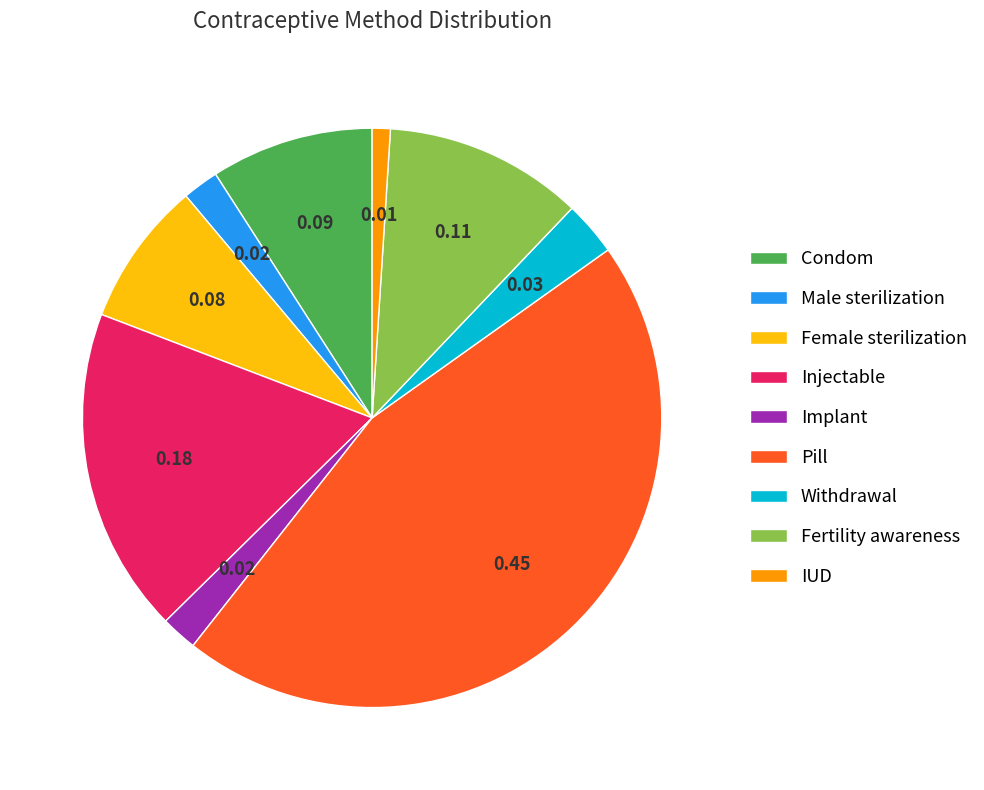

The Injectable slice represents 25% of the pie. True or false?

False